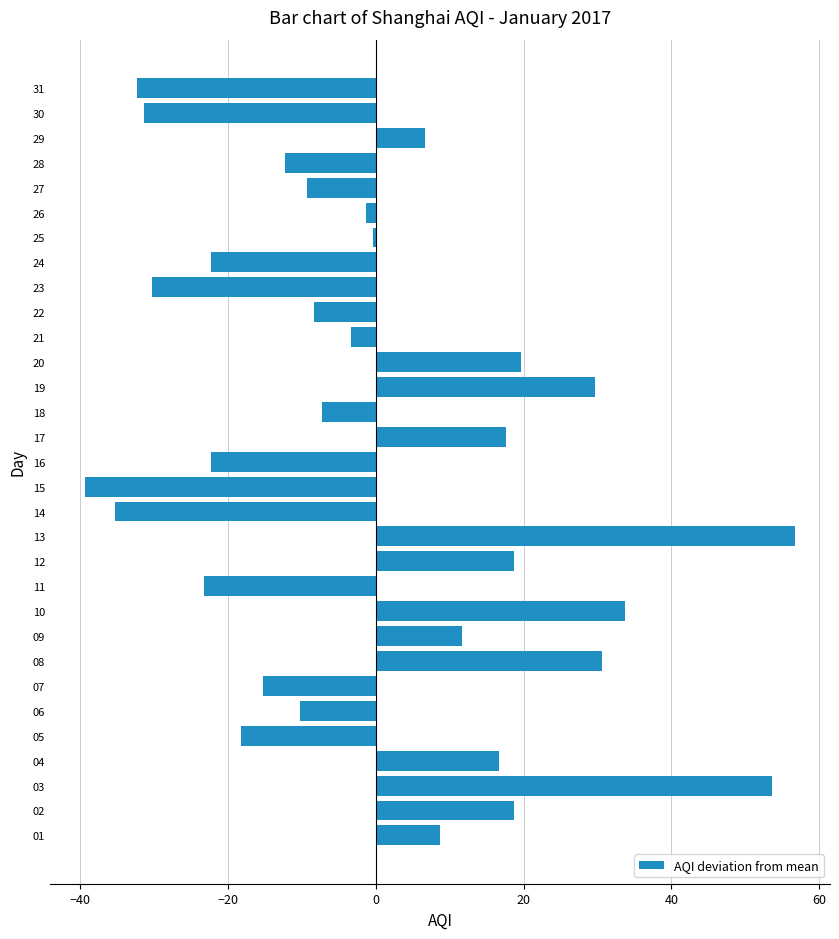

What is the change in value from 28 to 29?

+19.0